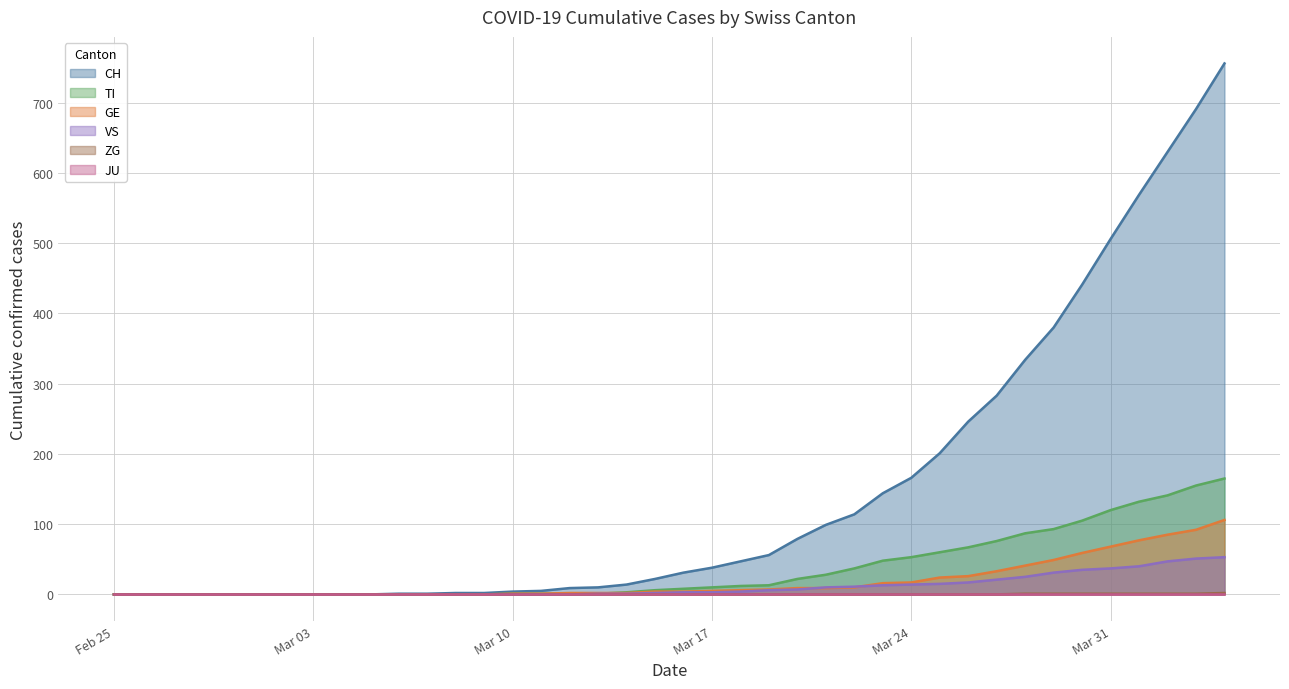

What is the label of the 22nd point from the right?

2020-03-14